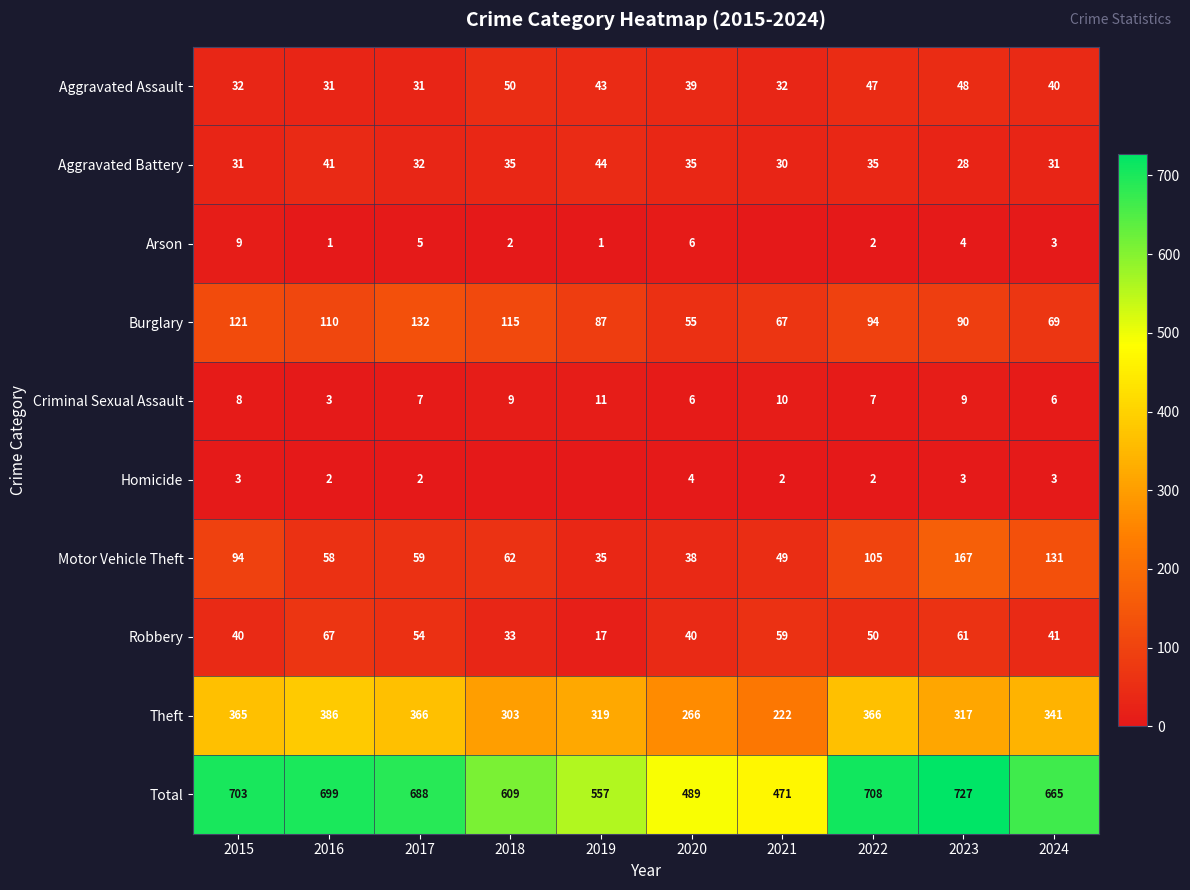

List the labels in order of Burglary value, largest first.

2017, 2015, 2018, 2016, 2022, 2023, 2019, 2024, 2021, 2020